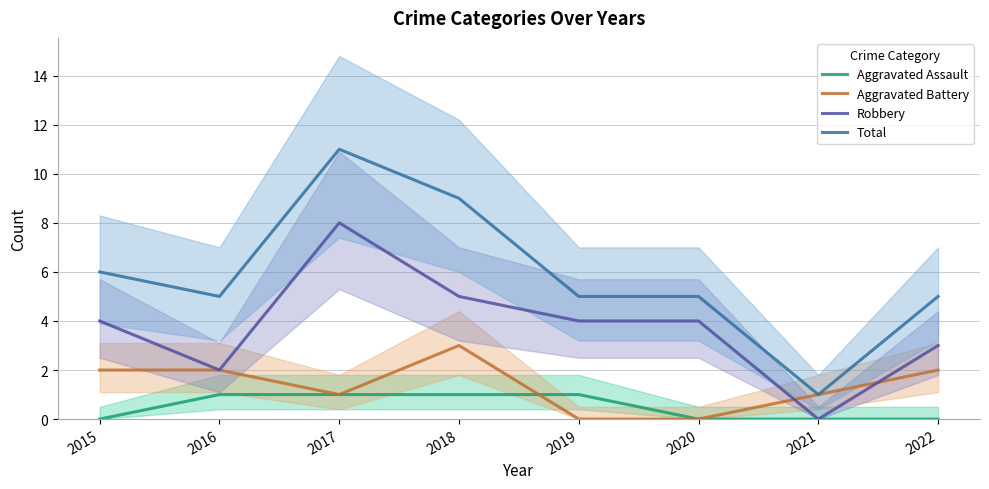

What is the difference between the second highest and second lowest values in the Robbery series?

3